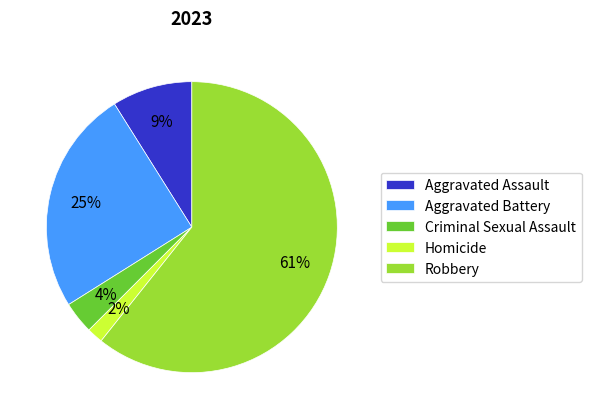

To the nearest percent, what portion does Criminal Sexual Assault represent?

4%